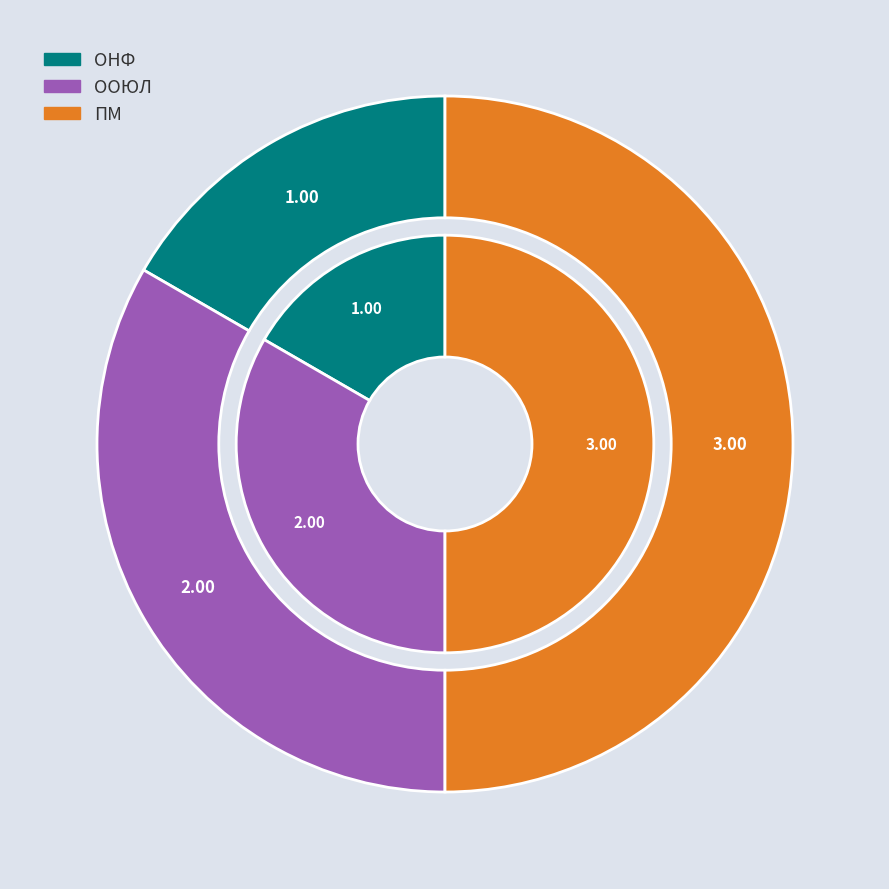

What percentage is the ОНФ slice, to the nearest percent?

17%